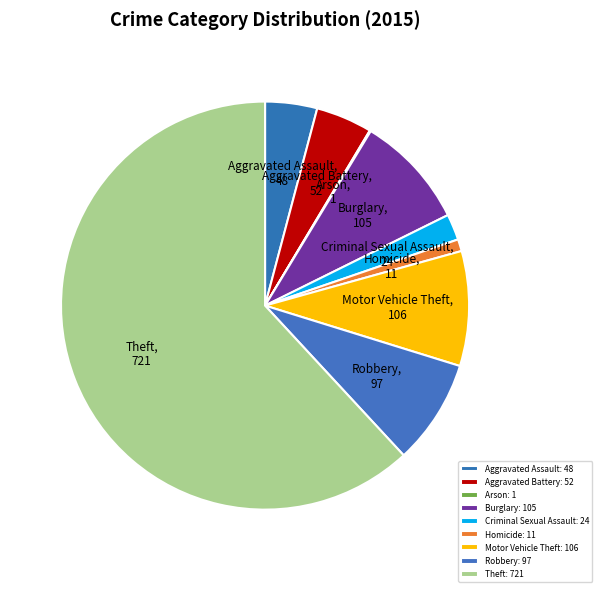

To the nearest percent, what is the average slice percentage?

11%